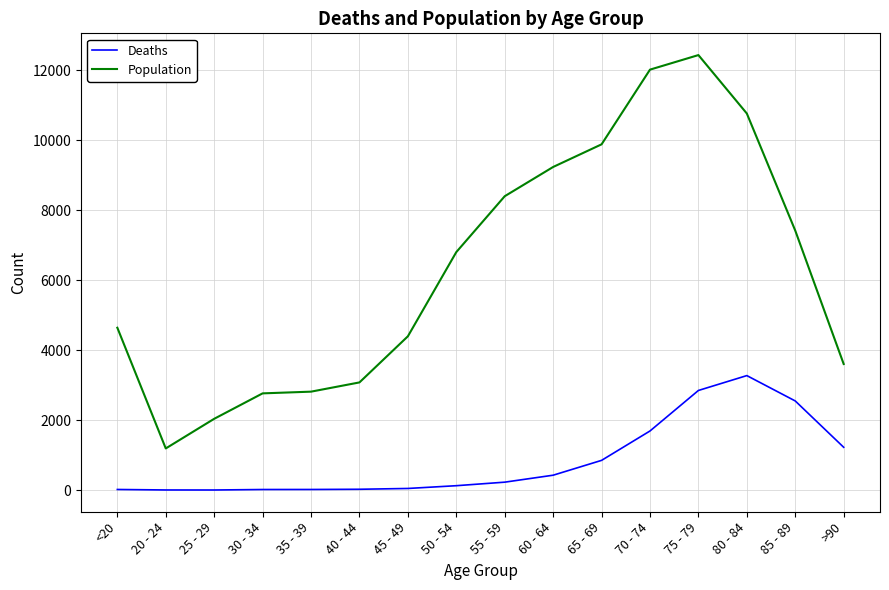

List the series in order of their overall mean, lowest first.

Deaths, Population